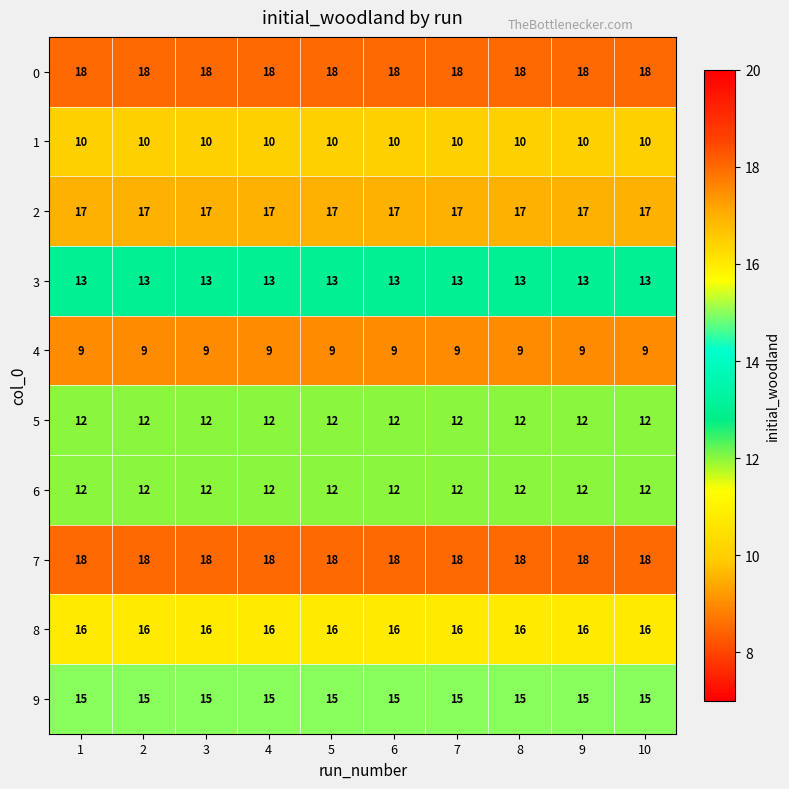

What is the minimum value shown in the chart?

9